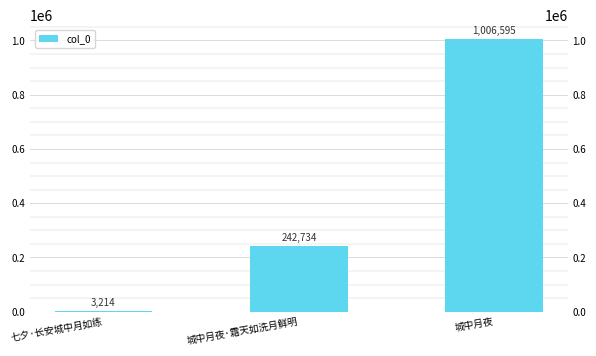

What is the label of the 1st bar from the left?

七夕·长安城中月如练